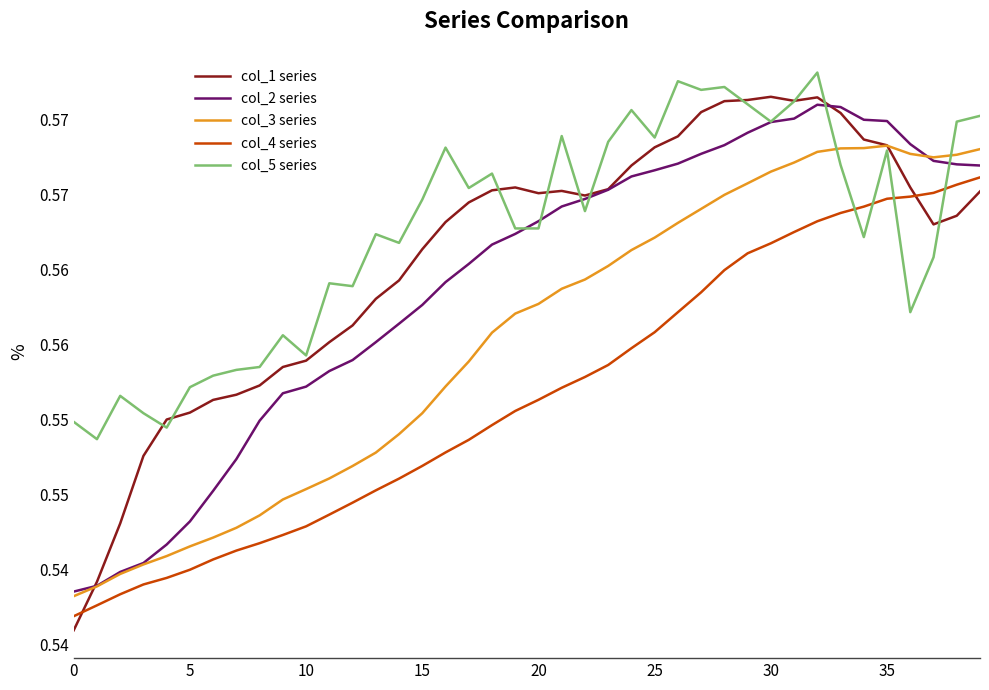

Does the chart have visible grid lines?

No